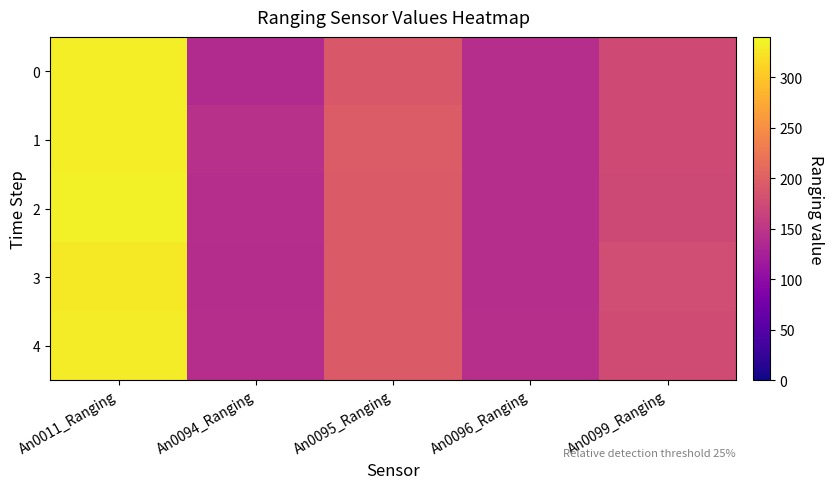

How many categories are shown in the chart?

5